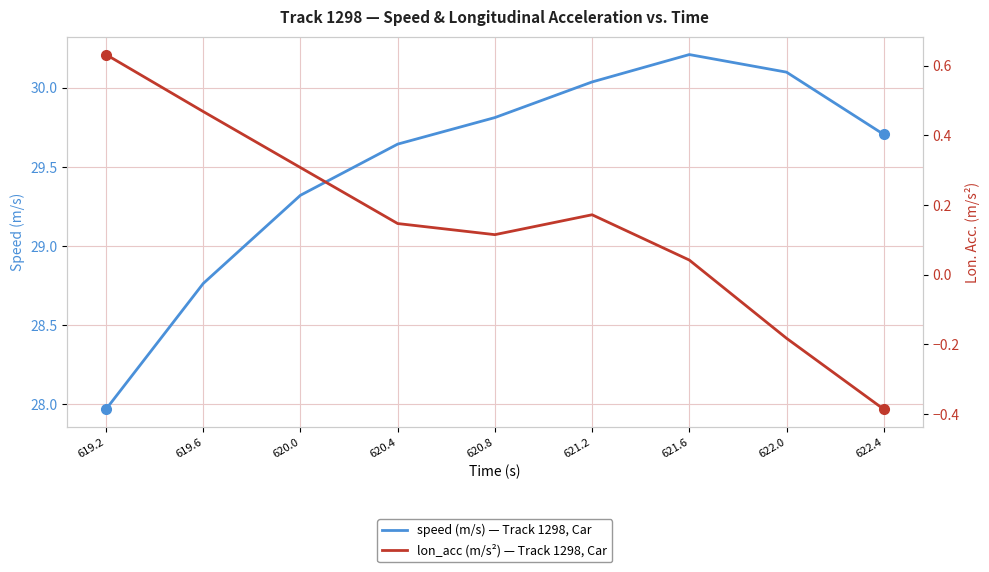

Where is speed nearest to the value 29?

619.6